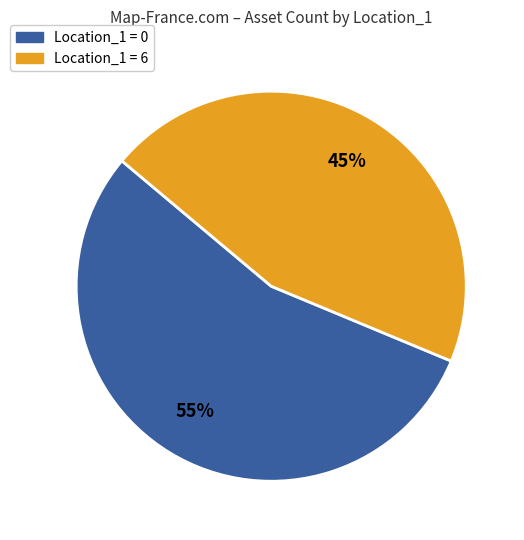

The Location_1 = 6 slice represents 45% of the pie. True or false?

True